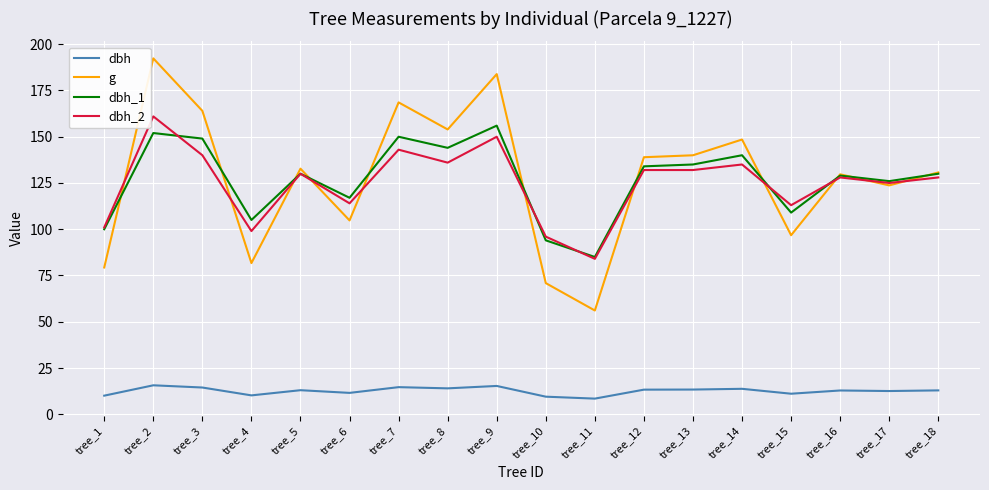

What is the spread (max minus min) of values at tree_3?

149.5